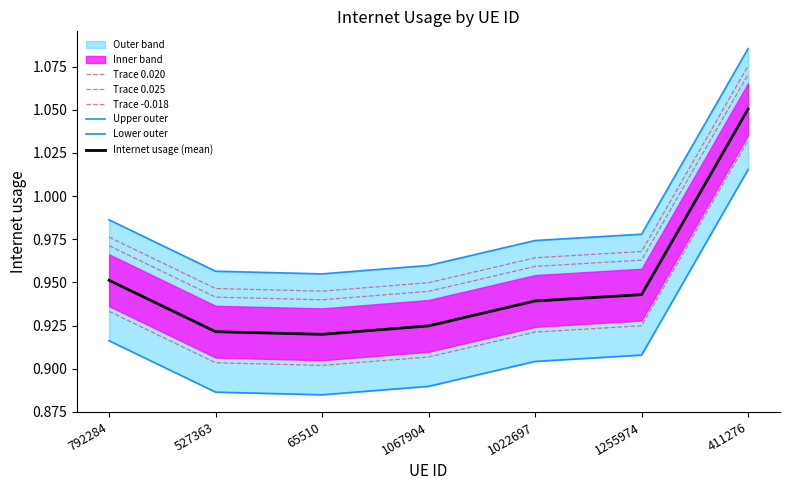

True or false: Trace -0.018 and Trace 0.025 intersect in this chart.

False